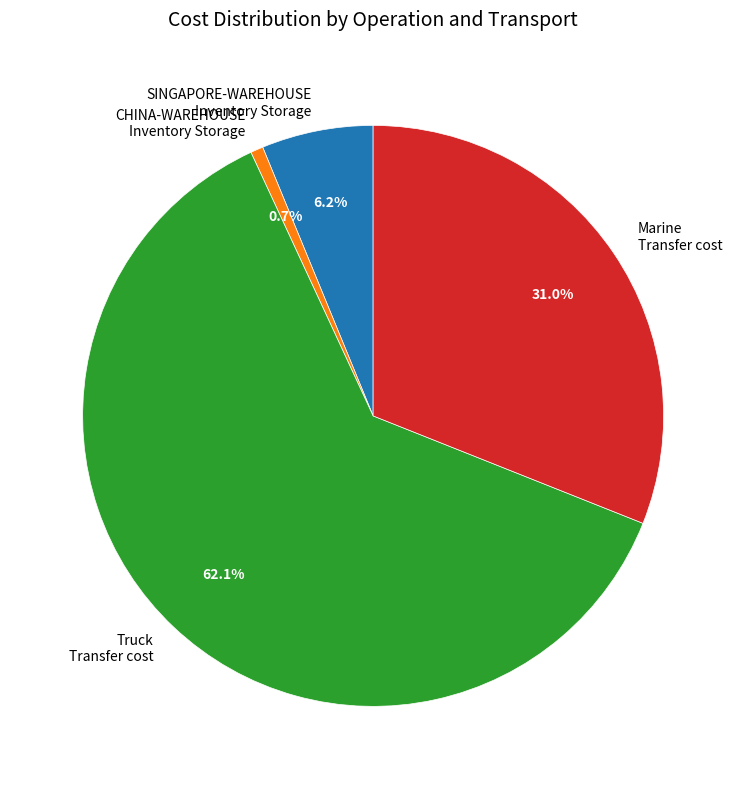

How much of the chart is everything except CHINA-WAREHOUSE Inventory Storage?

99.3%